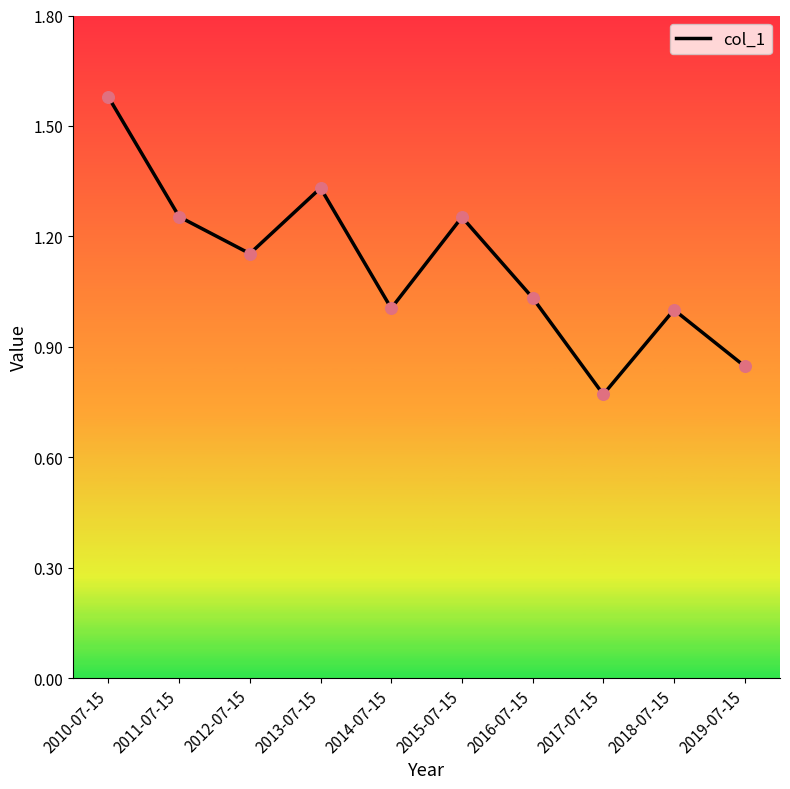

What is the change in value from 2017-07-15 to 2019-07-15?

+0.1